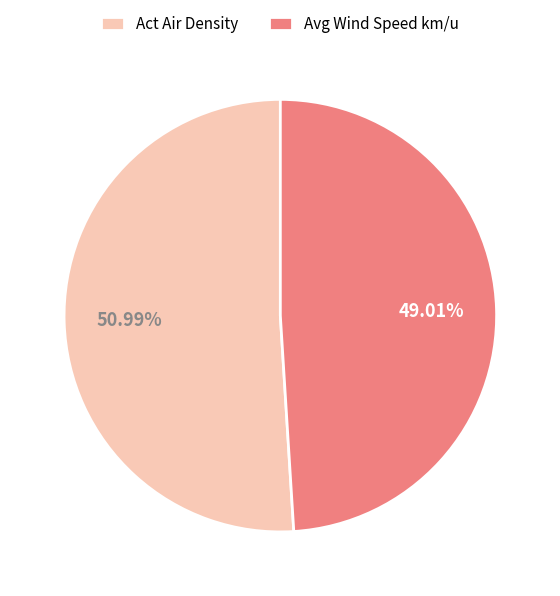

Does Avg Wind Speed km/u account for over 50% of the chart?

No